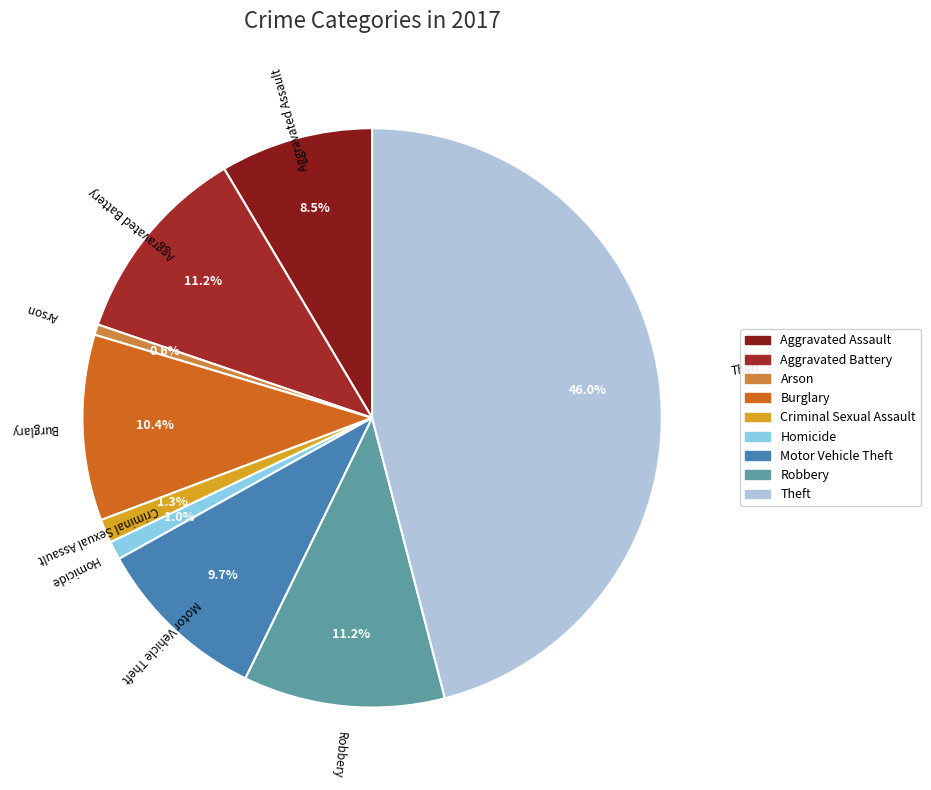

Which slice is the largest?

Theft